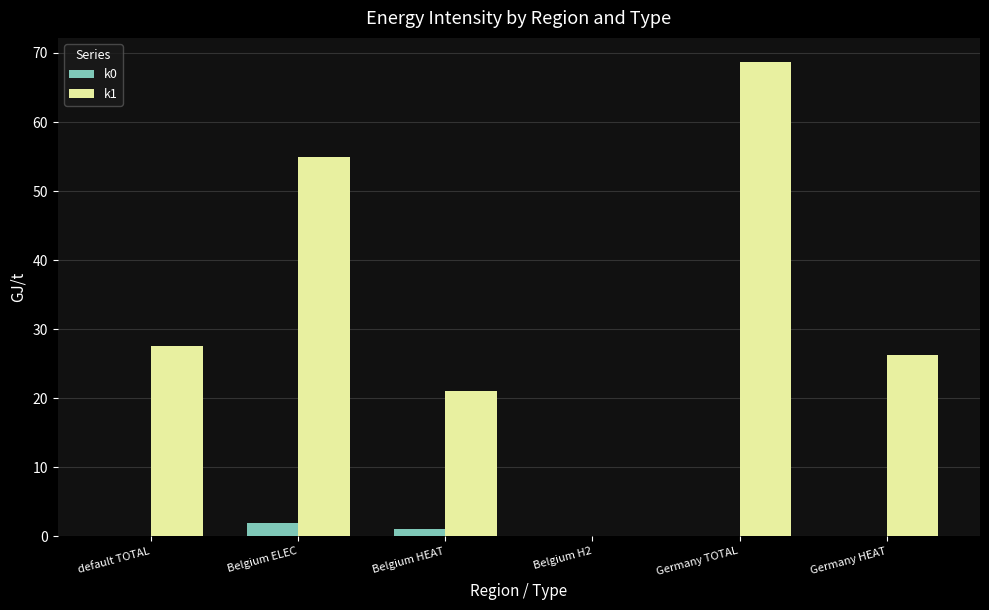

Which series has the largest total across all categories?

k1